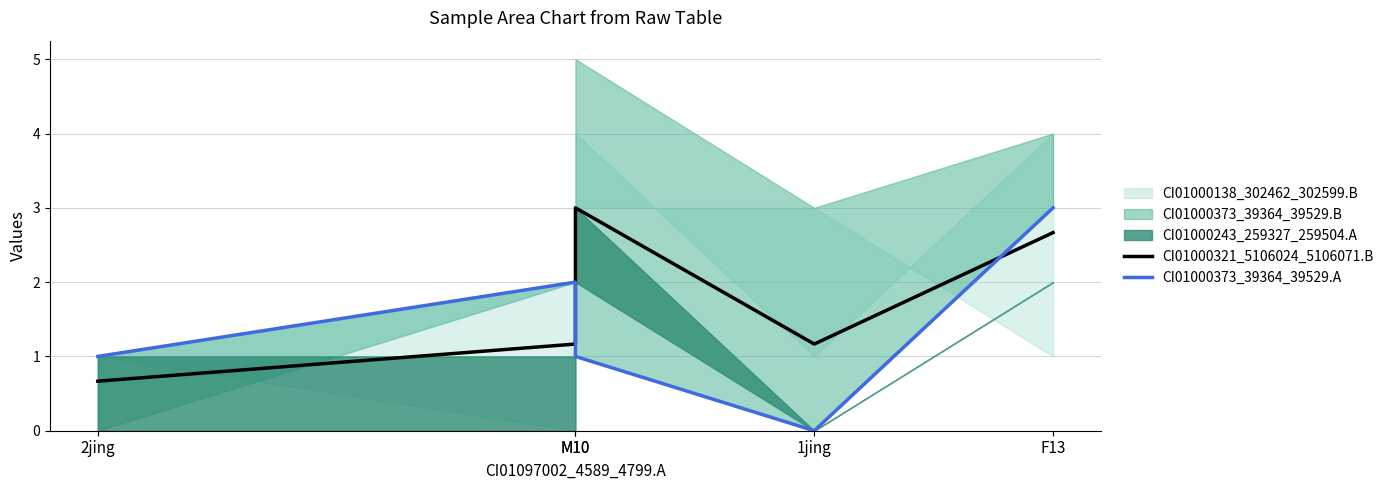

What is the label of the 1st point from the right?

F13